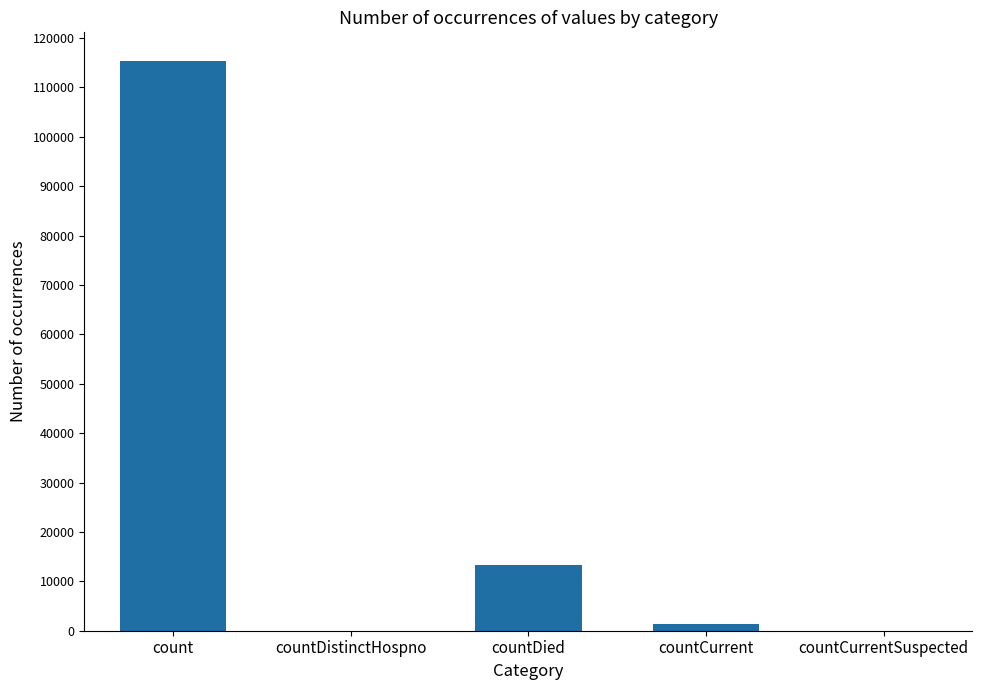

What is the sum of the values at countDistinctHospno and count?

115379